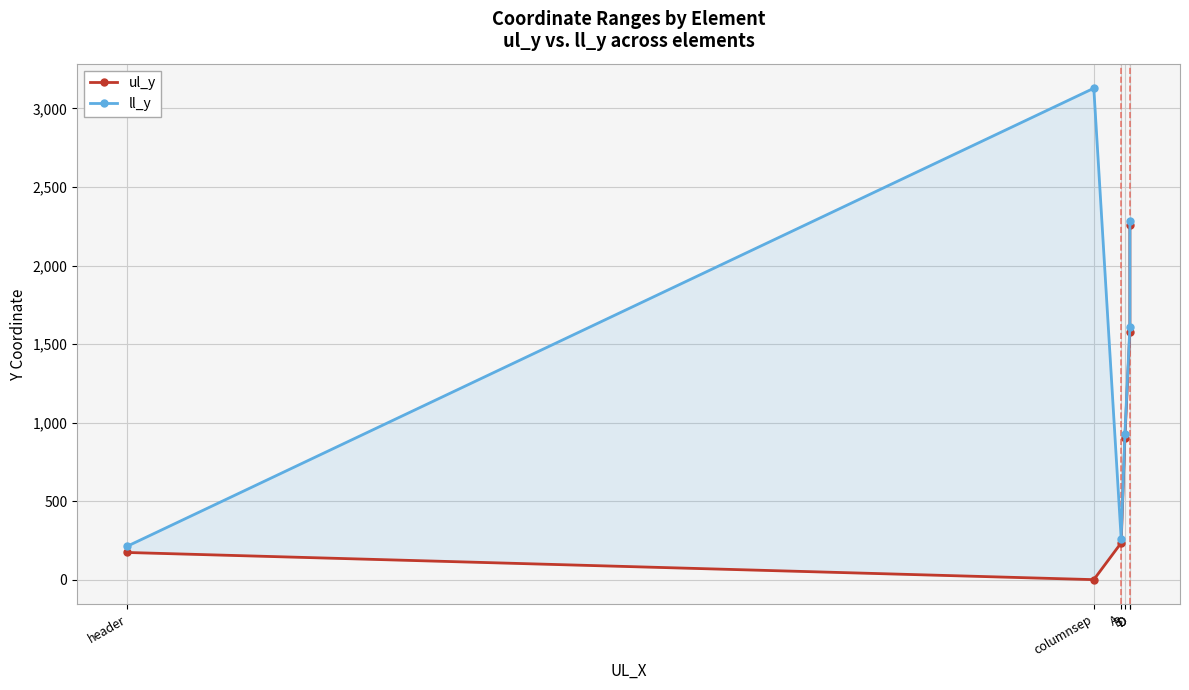

True or false: ul_y and ll_y intersect in this chart.

False